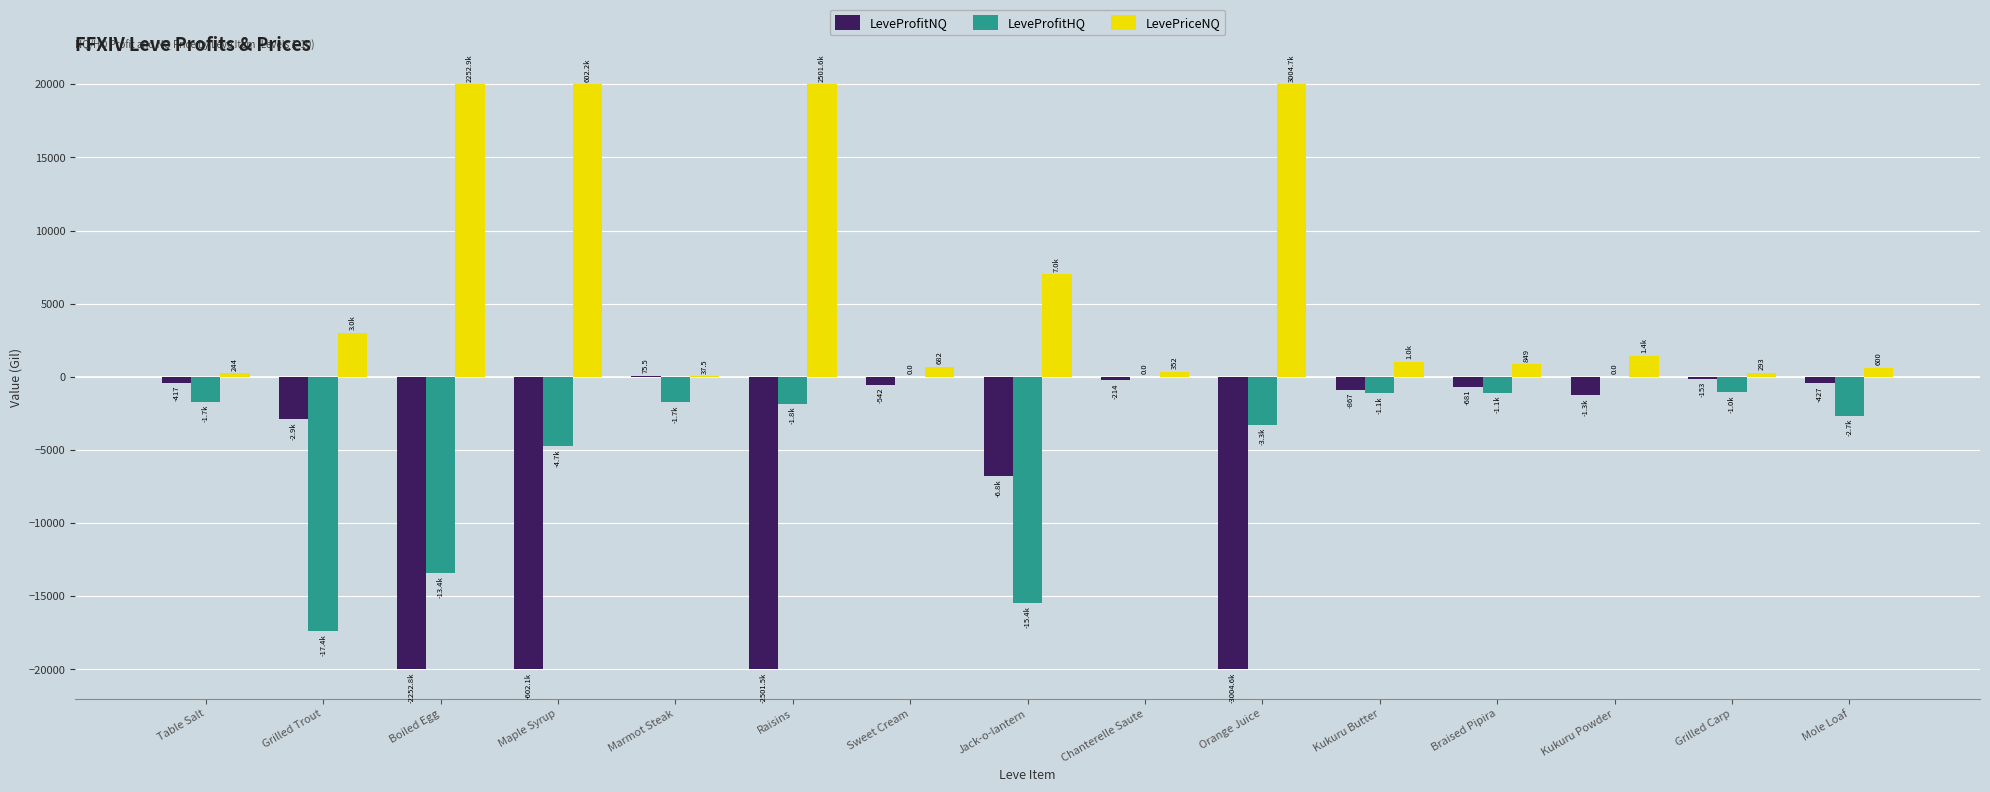

The LeveProfitHQ series shows 0.0 at Sweet Cream. True or false?

True